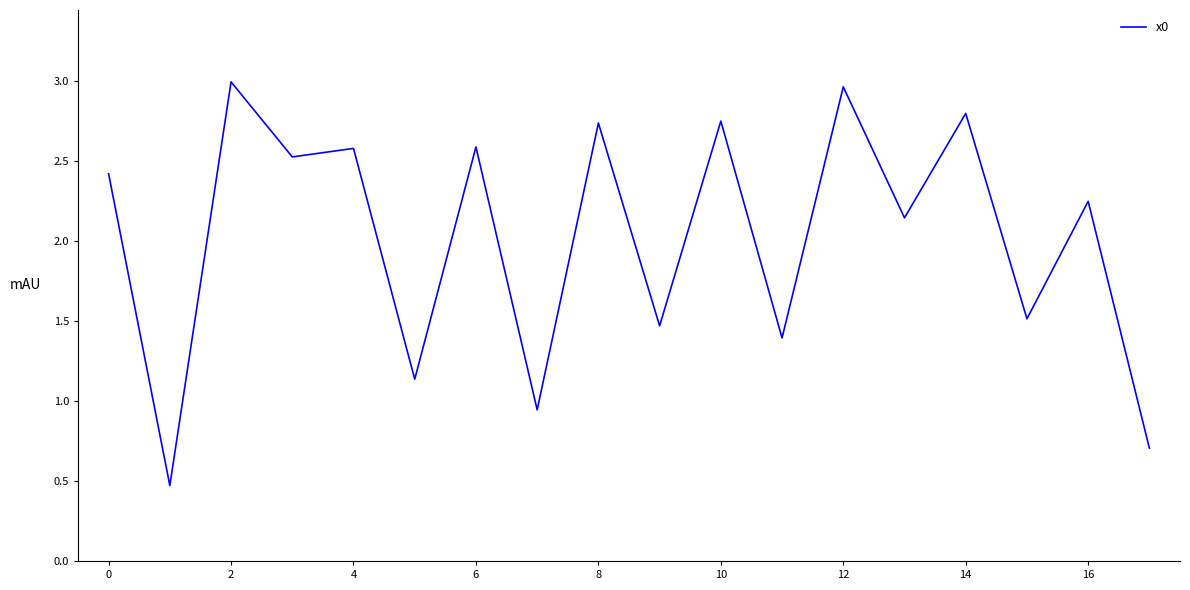

What is the difference between the maximum and minimum values?

2.5